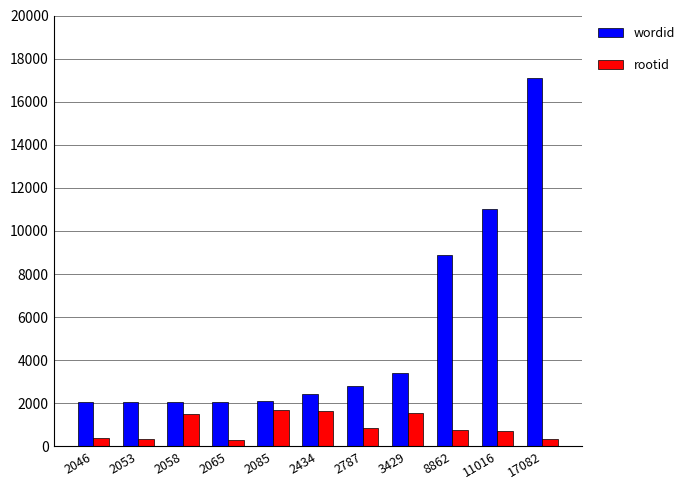

The rootid series shows 1515 at 2058. True or false?

True